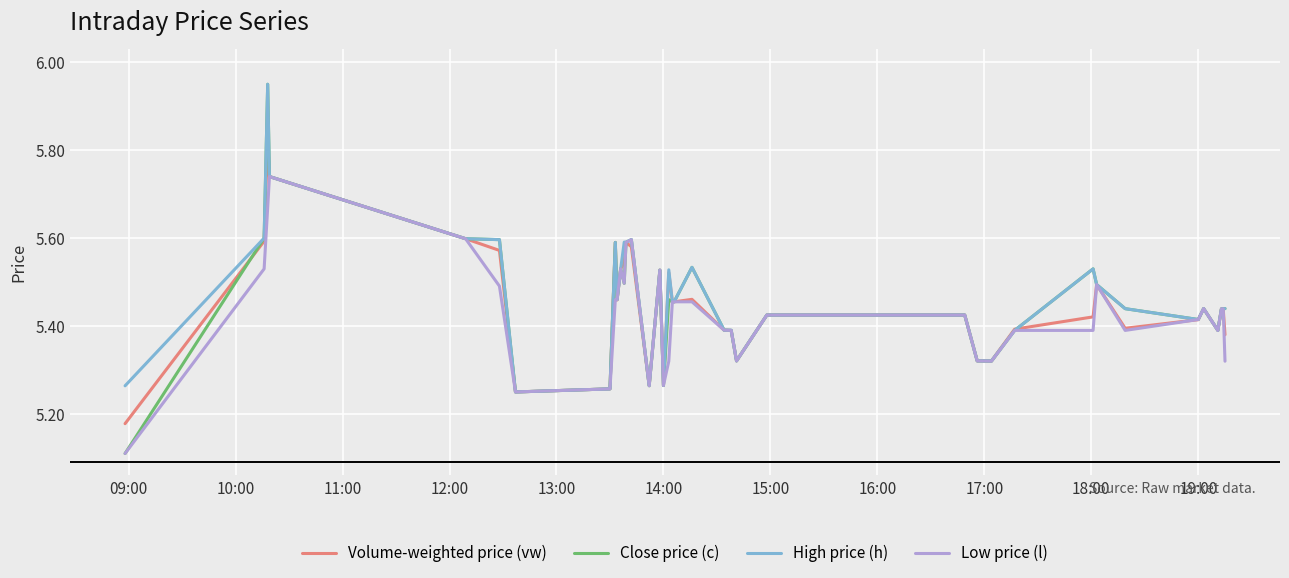

Which series has the largest range (max minus min)?

Close price (c)